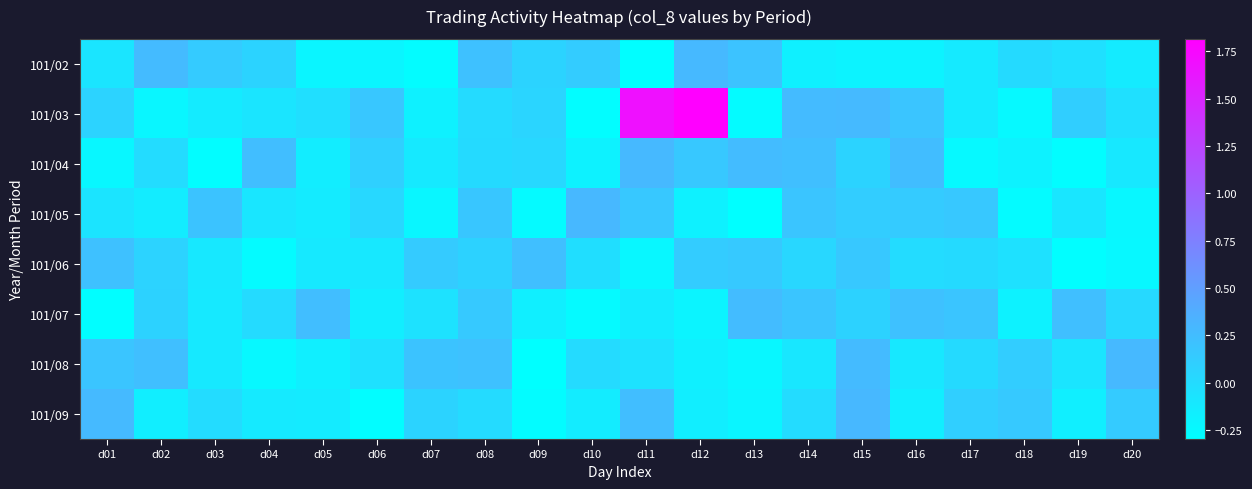

How many categories are shown in the chart?

20